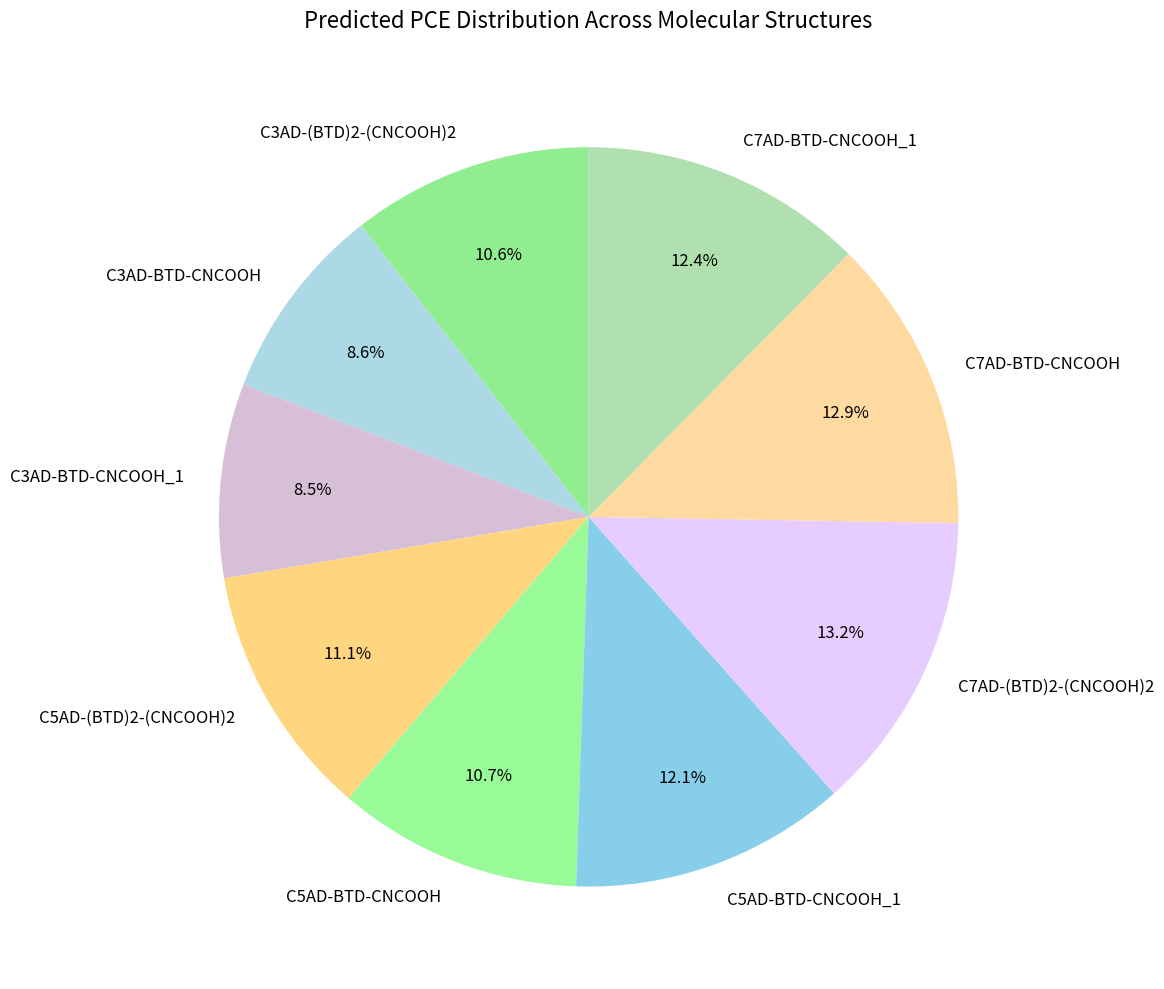

How many segments does this pie chart have?

9